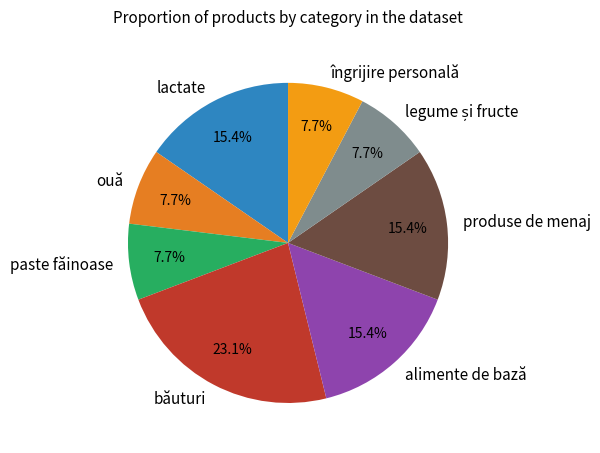

To the nearest percent, what is the combined percentage of paste făinoase and produse de menaj?

23%